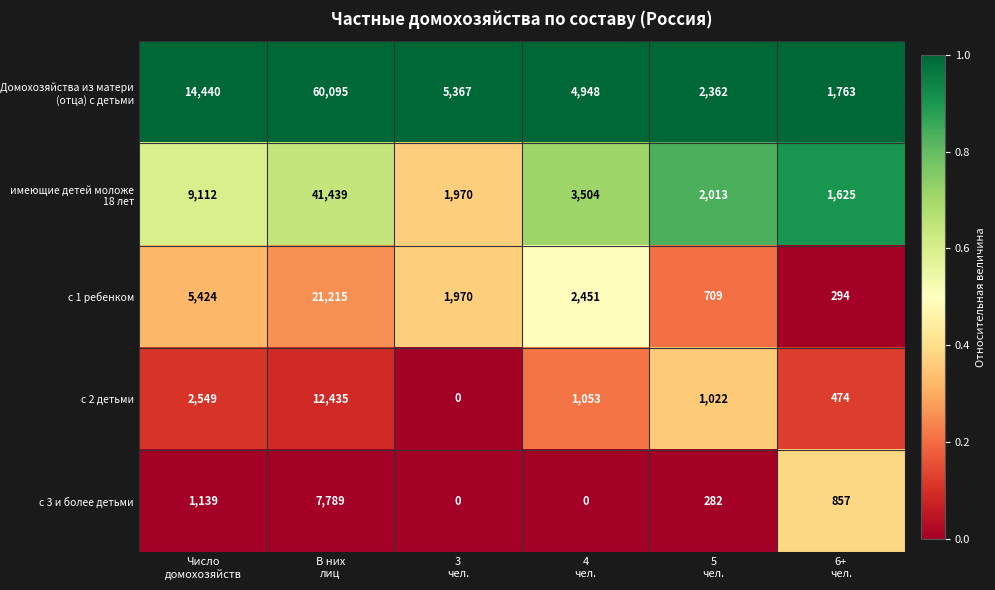

What is the lowest value of the с 1 ребенком series?

294